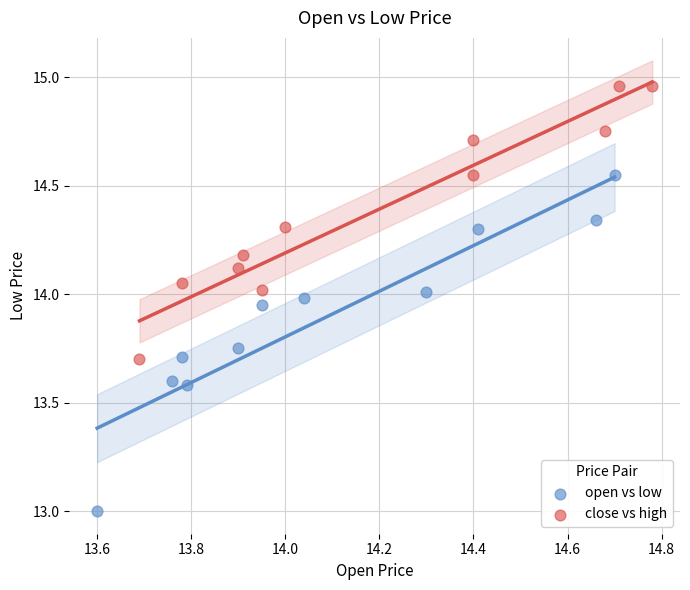

Which series contains the lowest Y value?

open vs low